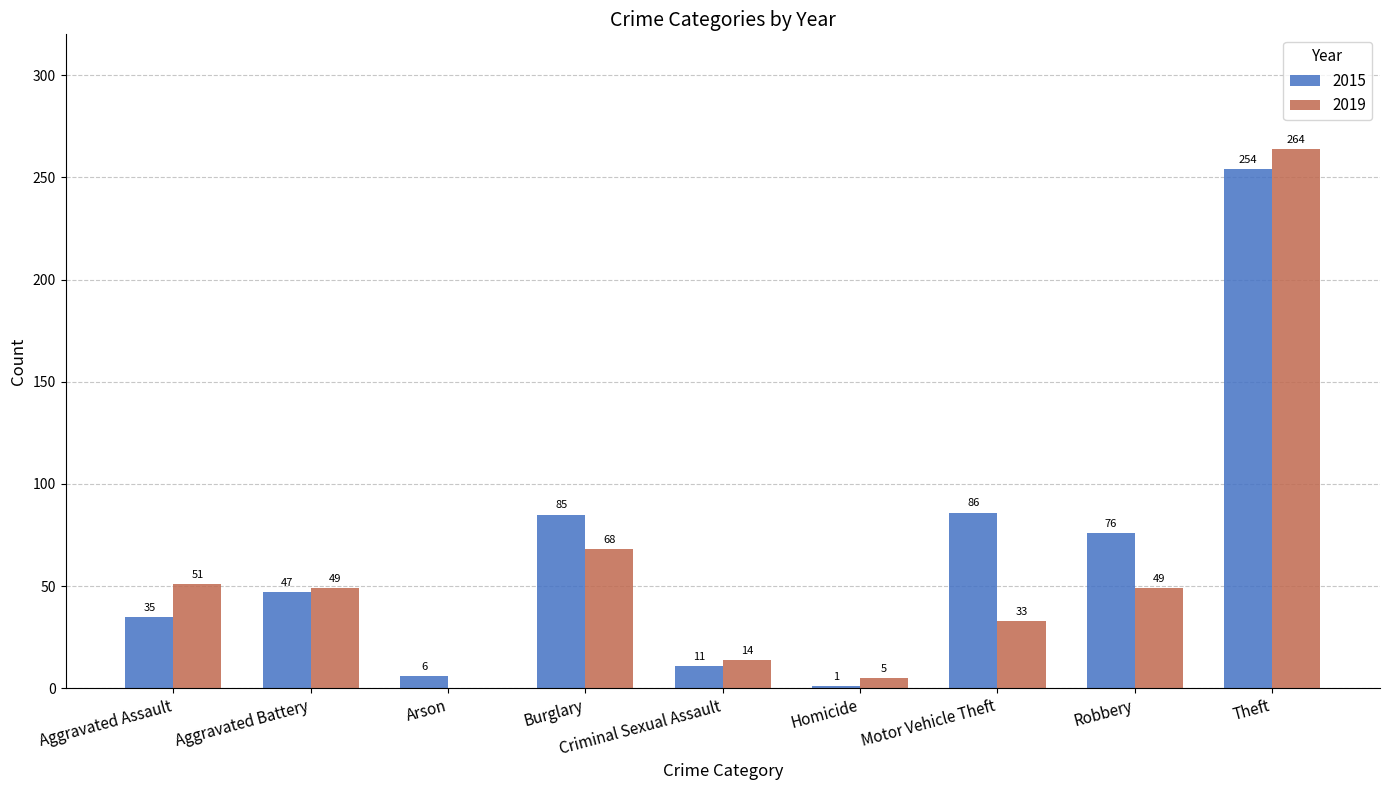

Reading right to left, list all the values displayed in this chart.

2015: 254	76	86	1	11	85	6	47	35
2019: 264	49	33	5	14	68	0	49	51